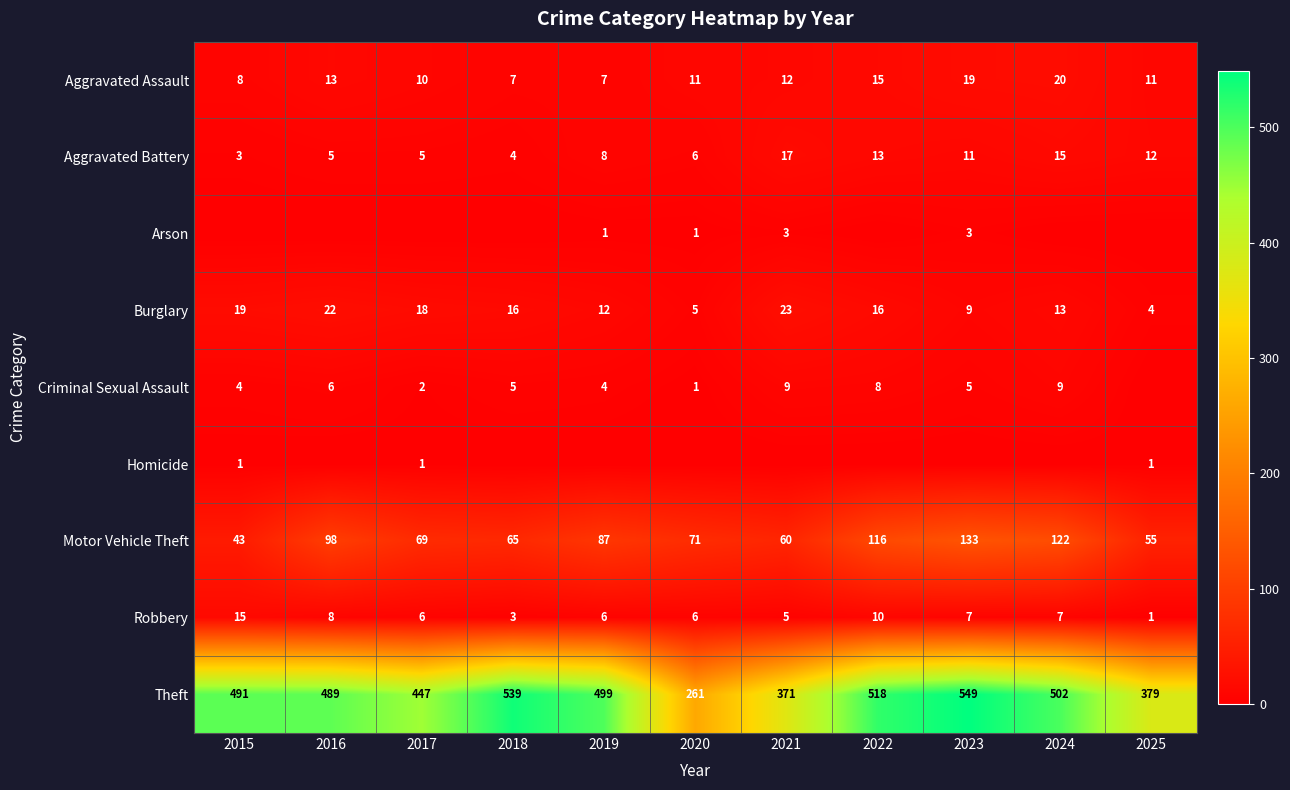

What is the difference between the Criminal Sexual Assault values at 2017 and 2023?

3